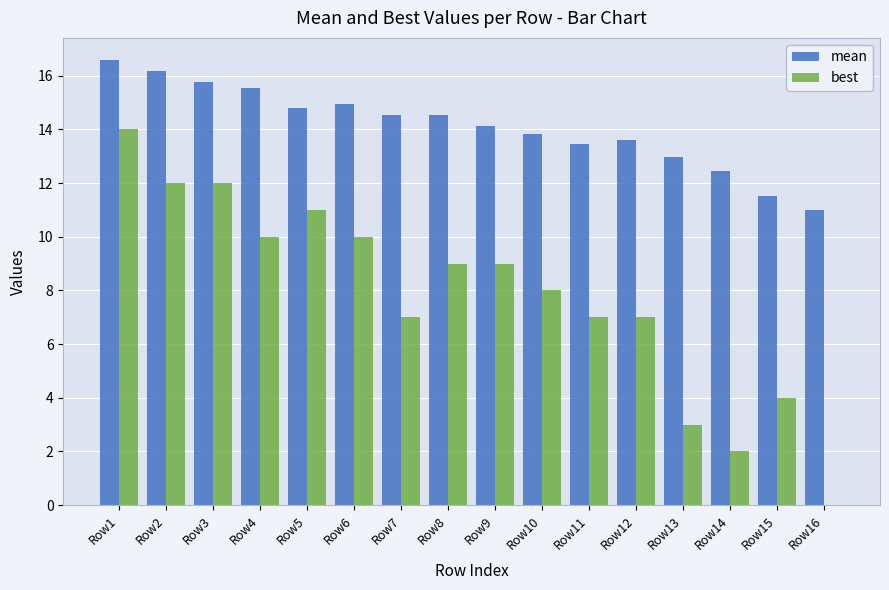

Which series changed the most between Row12 and Row14?

best